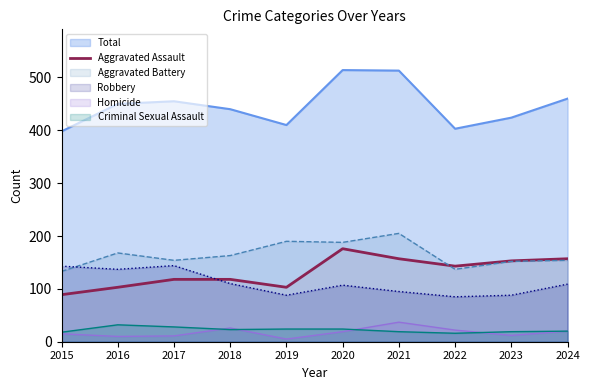

The Aggravated Battery series shows 256 at 2017. True or false?

False